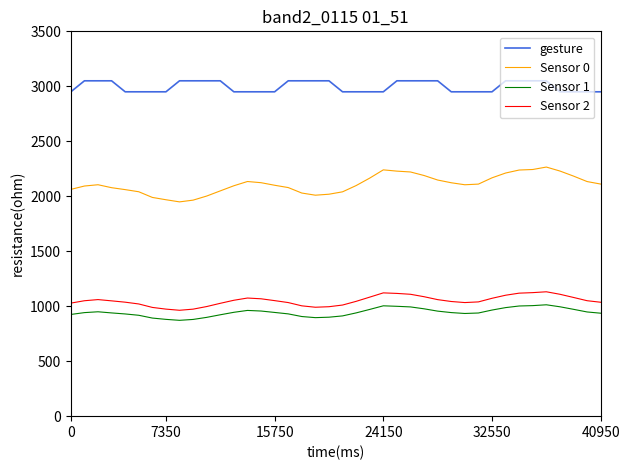

Which series has the largest total across all categories?

gesture